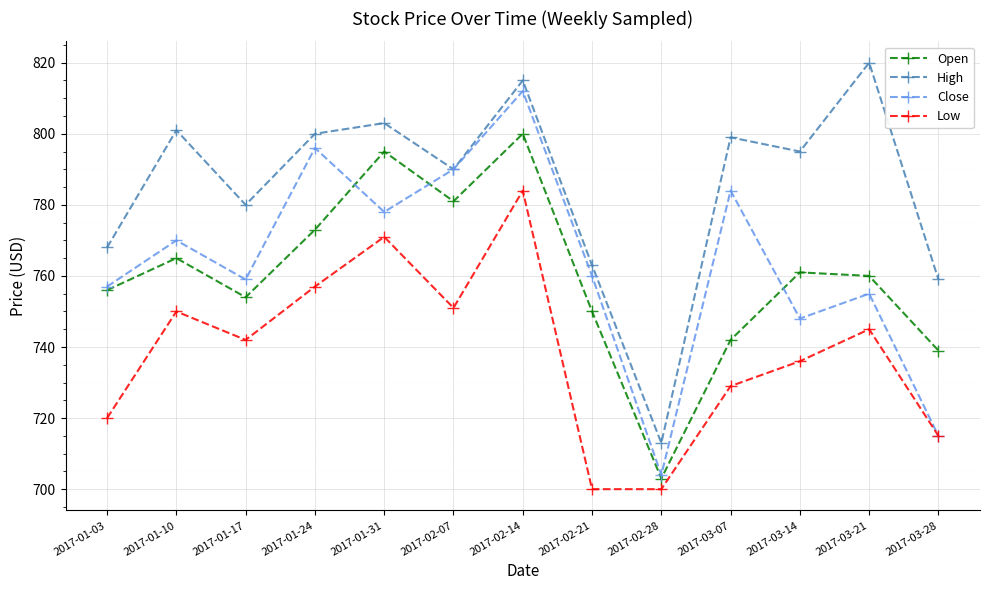

At which category does High reach its first local peak?

2017-01-10